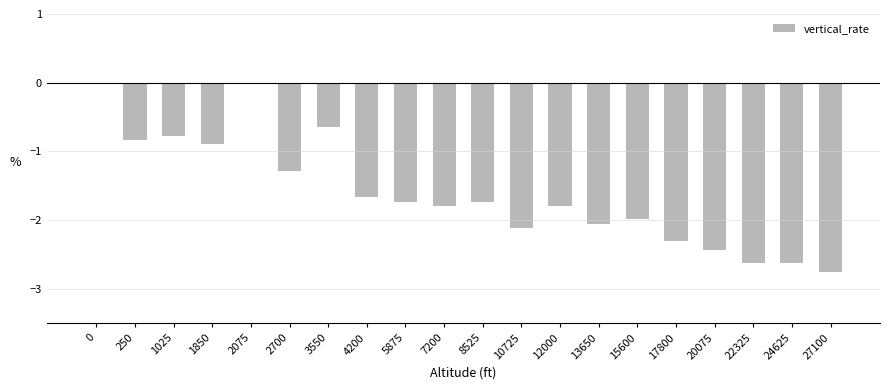

What is the sum of the values at 5875 and 12000?

-3.5